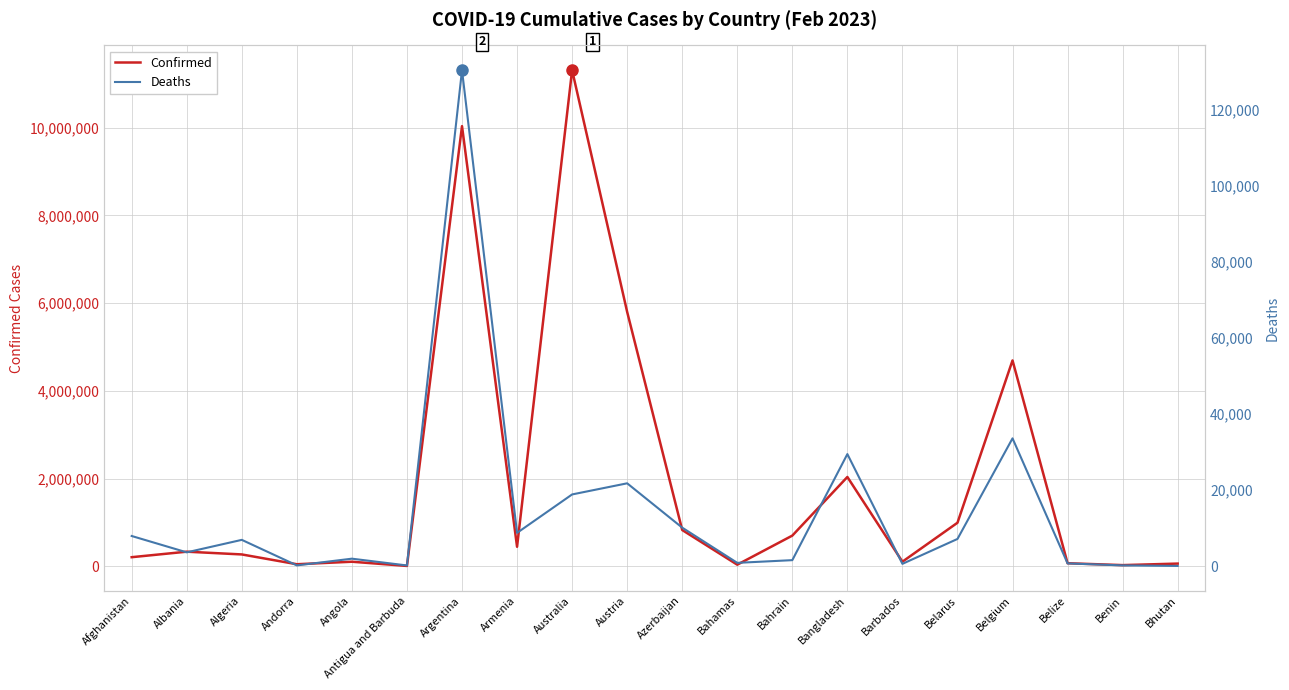

What is the label of the 8th point from the left?

Armenia